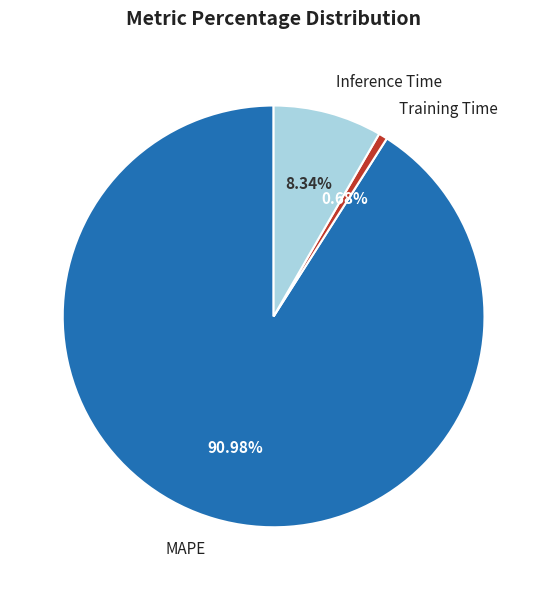

Count the number of slices in the pie.

3